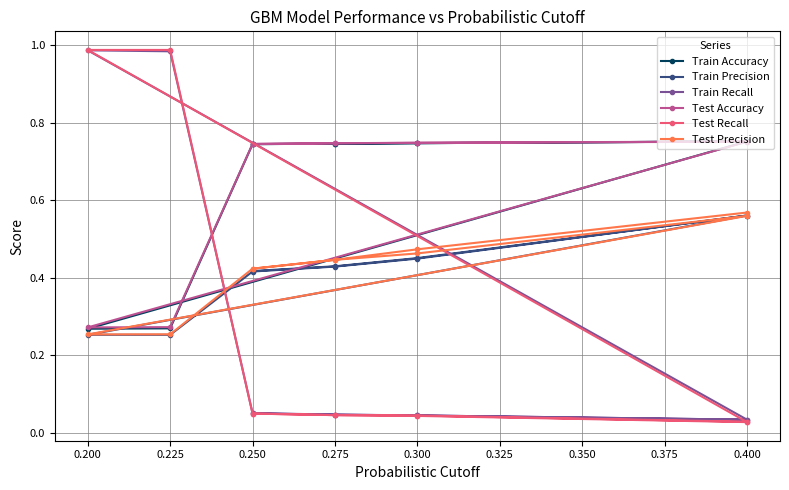

Rank the series at 0.300 from highest to lowest value.

Test Accuracy, Train Accuracy, Test Precision, Train Precision, Train Recall, Test Recall